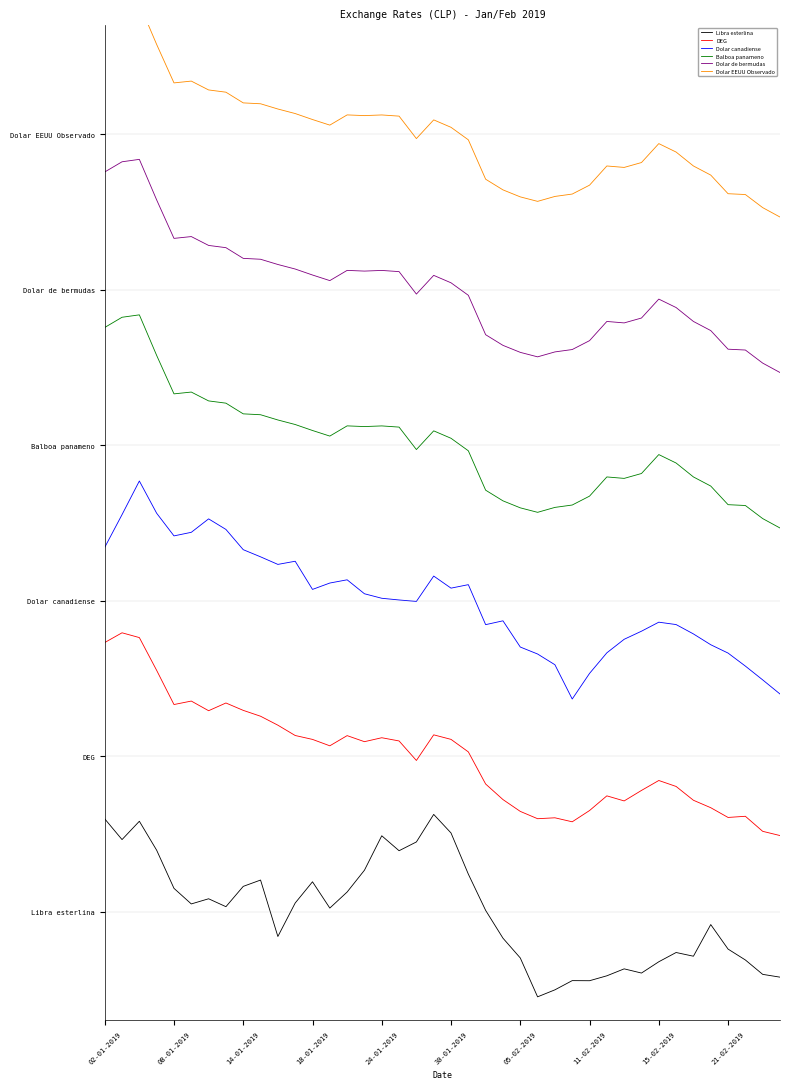

The Balboa panameno series shows 4.3 at 14. True or false?

False